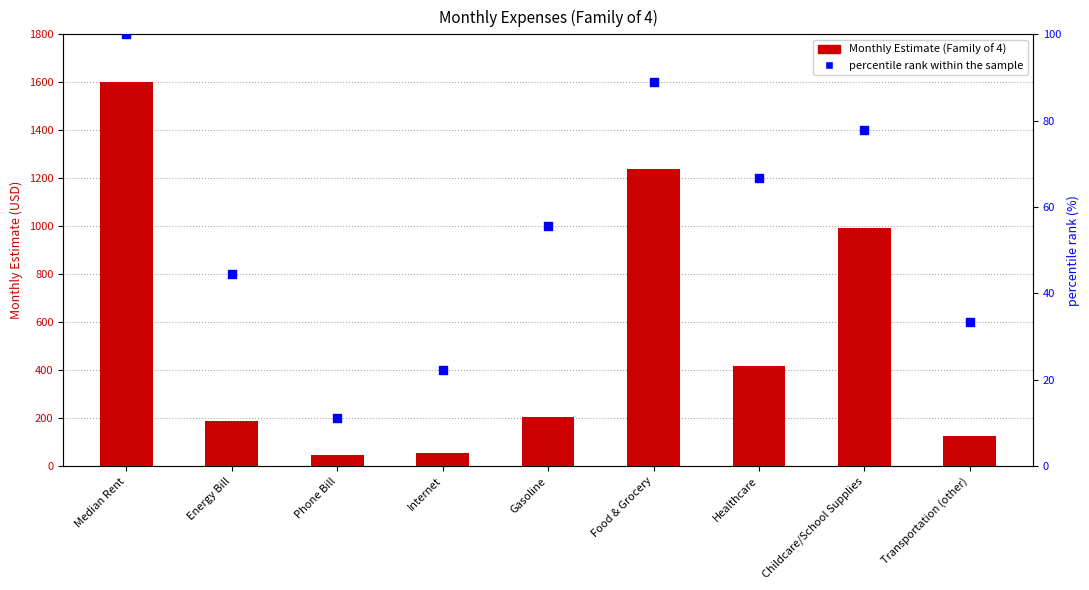

What are all the series names shown in the legend?

Monthly Estimate (Family of 4), percentile rank within the sample